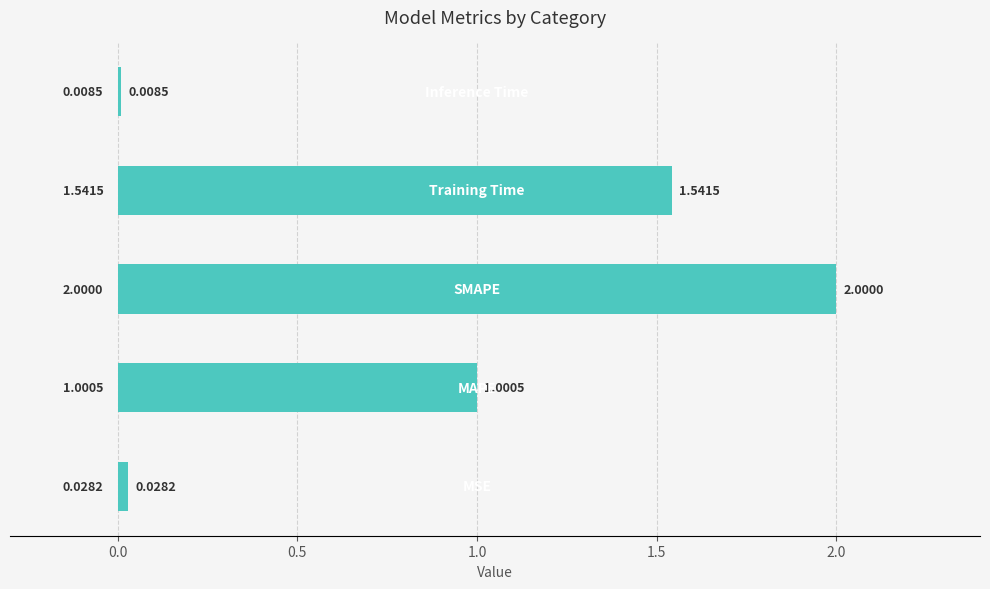

What is the sum of all values?

4.6